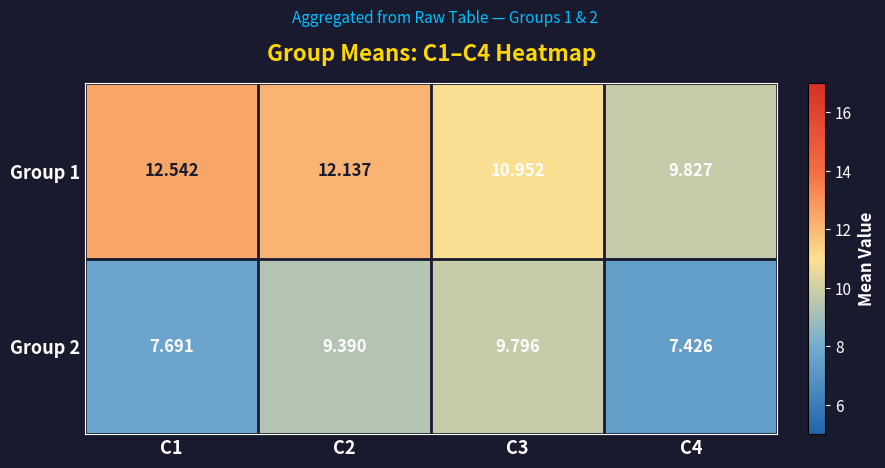

How many data points in Group 2 are less than 9?

2